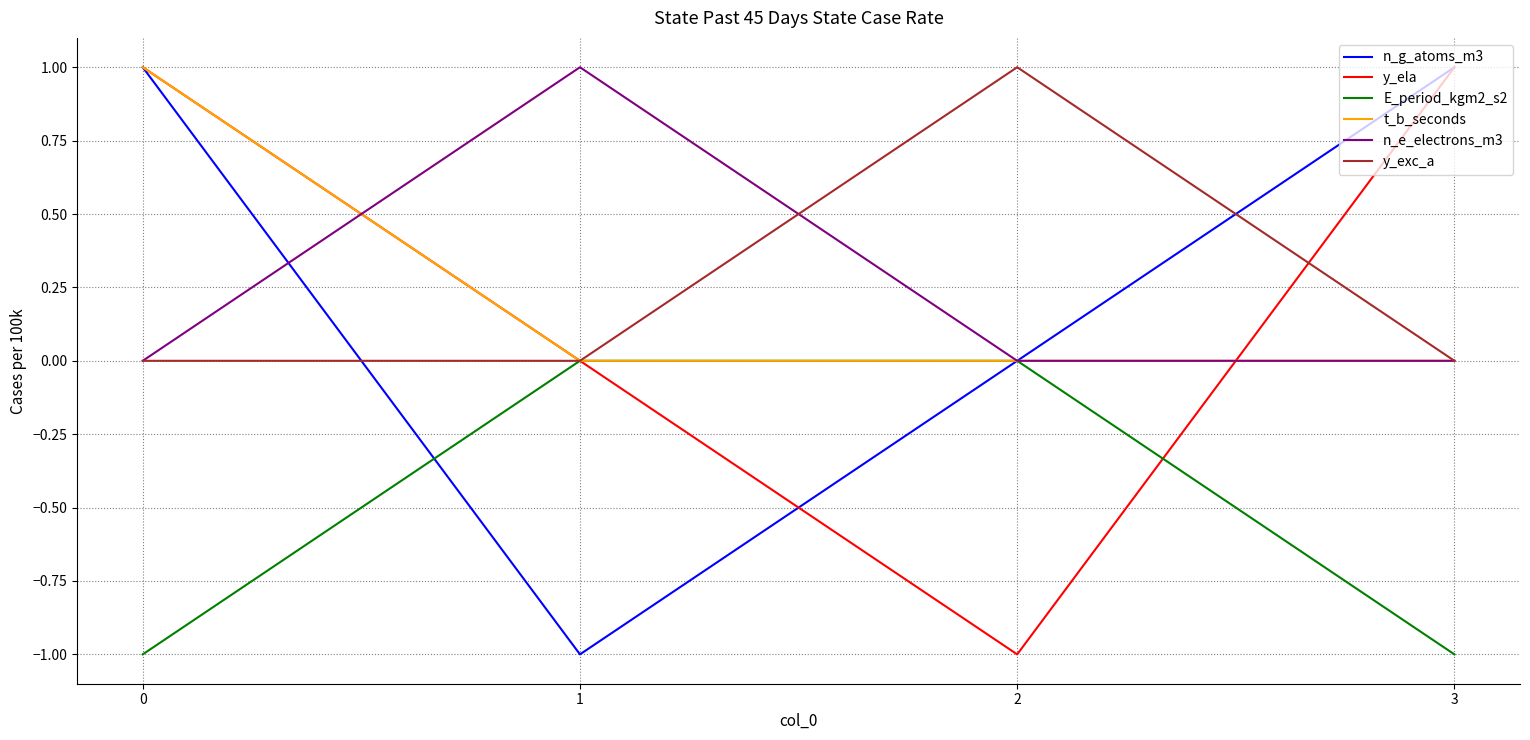

How many series are shown in this chart?

6